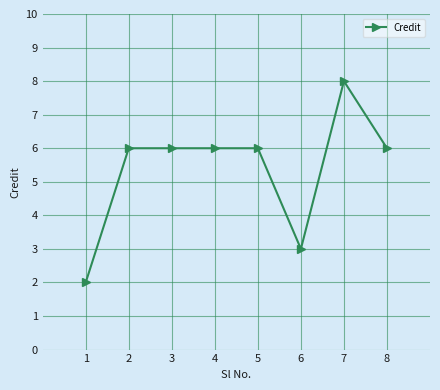

Read the value at 6.

3